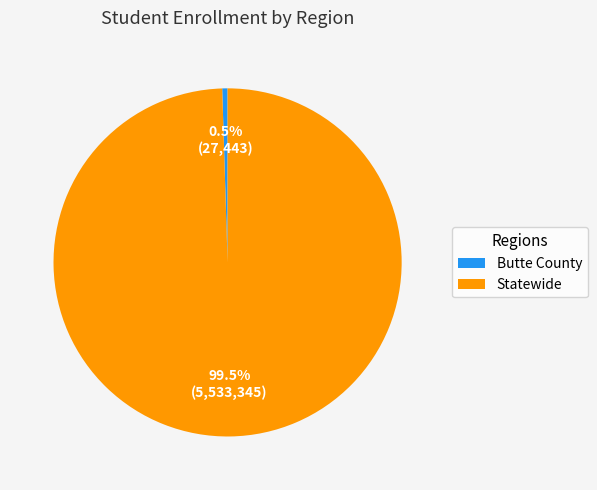

How many slices are in this pie chart?

2